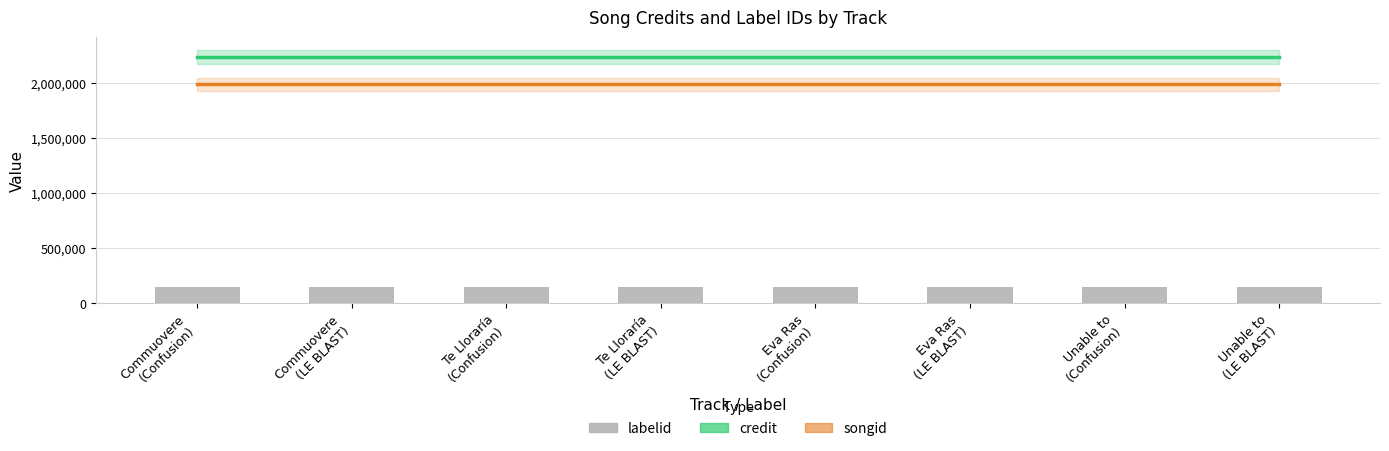

Reading right to left, what are all the values shown in this chart?

credit: 2232172	2232172	2232172	2232172	2232172	2232172	2232172	2232172
songid: 1984448	1984448	1984448	1984448	1984448	1984448	1984448	1984448
labelid: 142236	143918	142236	143918	142236	143918	142236	143918